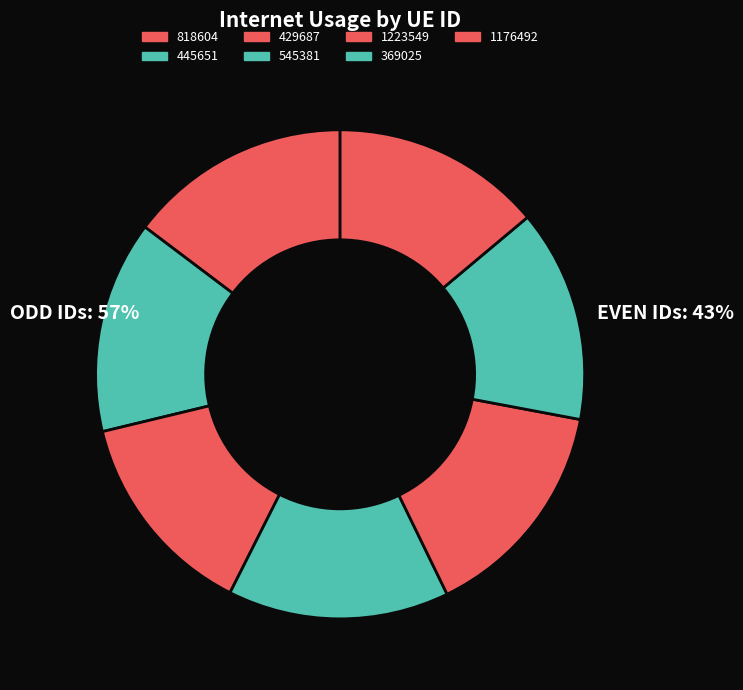

To the nearest percent, what is the difference between the largest and smallest slice percentages?

1%